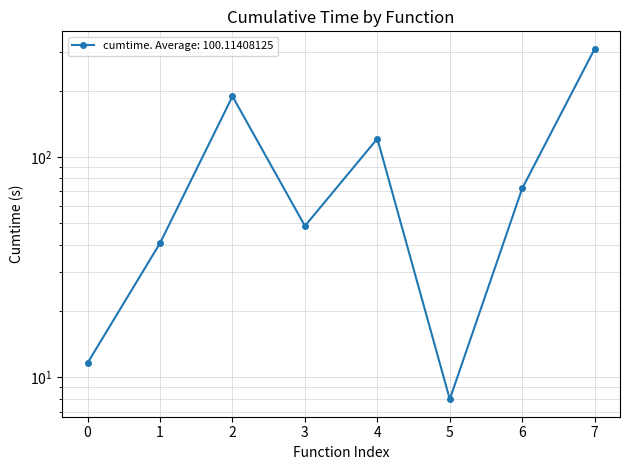

How many categories are shown in the chart?

8